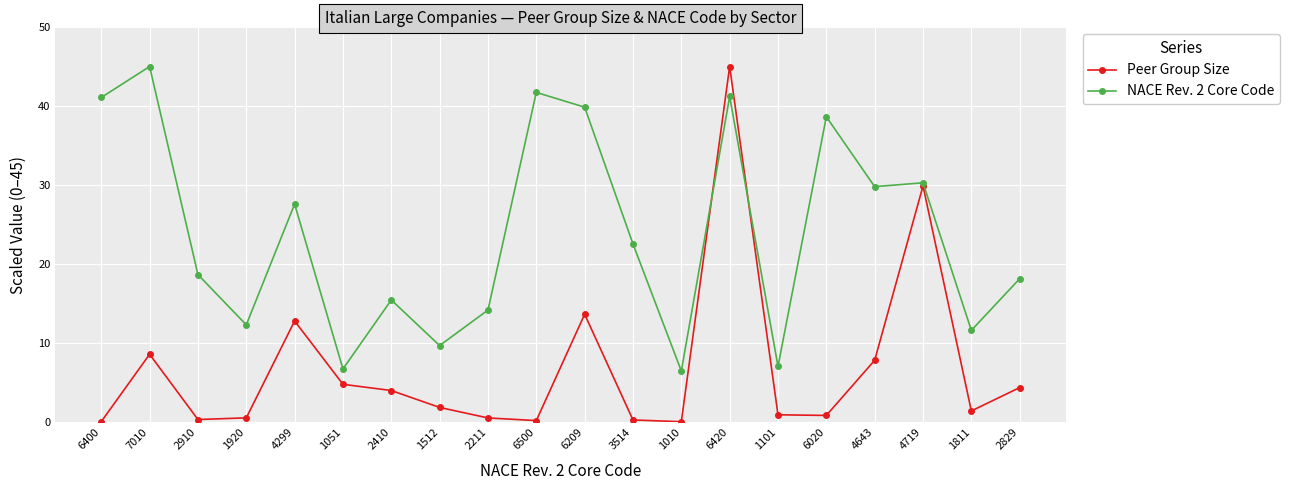

Is the value of NACE Rev. 2 Core Code at 6400 greater than the value of Peer Group Size at 4719?

Yes